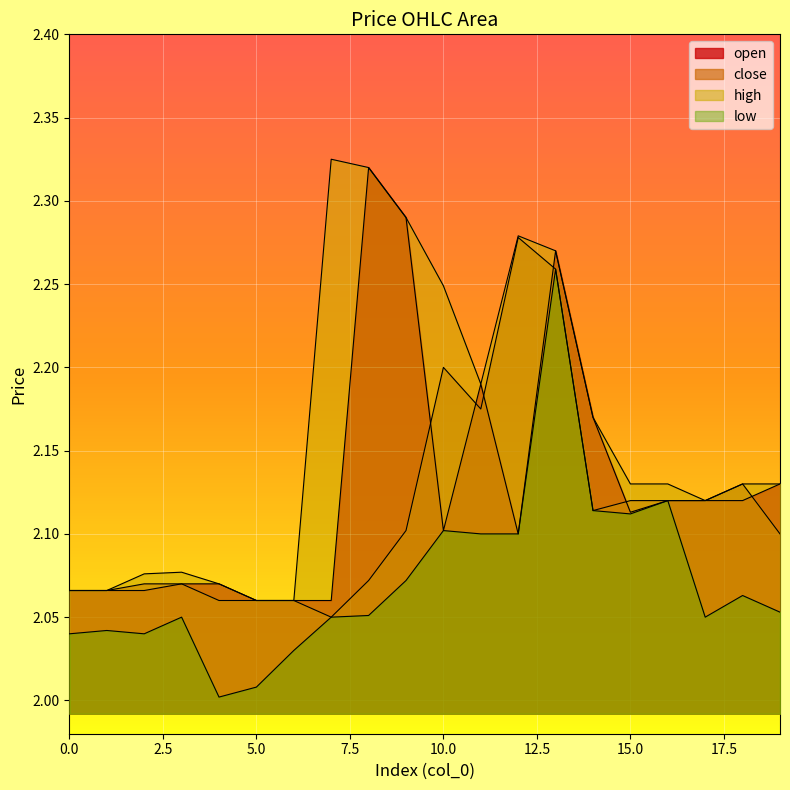

Reading left to right, transcribe all the data shown in this chart.

open: 2.1	2.1	2.1	2.1	2.1	2.1	2.1	2.1	2.3	2.3	2.1	2.2	2.1	2.3	2.2	2.1	2.1	2.1	2.1	2.1
close: 2.1	2.1	2.1	2.1	2.1	2.1	2.1	2.0	2.1	2.1	2.2	2.2	2.3	2.3	2.1	2.1	2.1	2.1	2.1	2.1
high: 2.1	2.1	2.1	2.1	2.1	2.1	2.1	2.3	2.3	2.3	2.2	2.2	2.3	2.3	2.2	2.1	2.1	2.1	2.1	2.1
low: 2.0	2.0	2.0	2.0	2.0	2.0	2.0	2.0	2.1	2.1	2.1	2.1	2.1	2.3	2.1	2.1	2.1	2.0	2.1	2.1